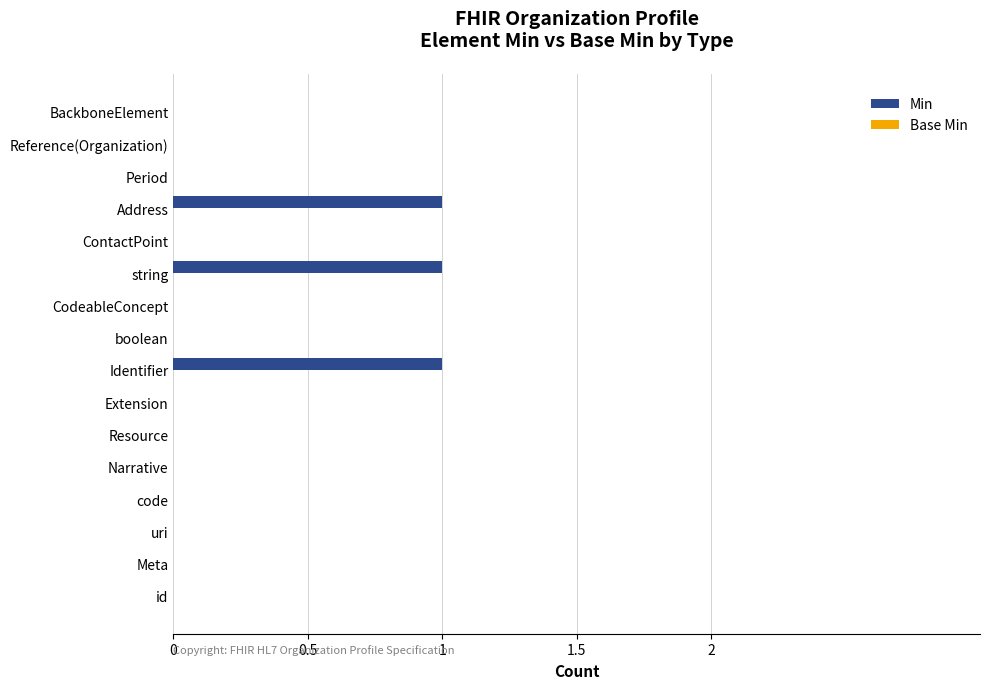

Reading top to bottom, transcribe all the data shown in this chart.

BackboneElement=0	Reference(Organization)=0	Period=0	Address=1	ContactPoint=0	string=1	CodeableConcept=0	boolean=0	Identifier=1	Extension=0	Resource=0	Narrative=0	code=0	uri=0	Meta=0	id=0